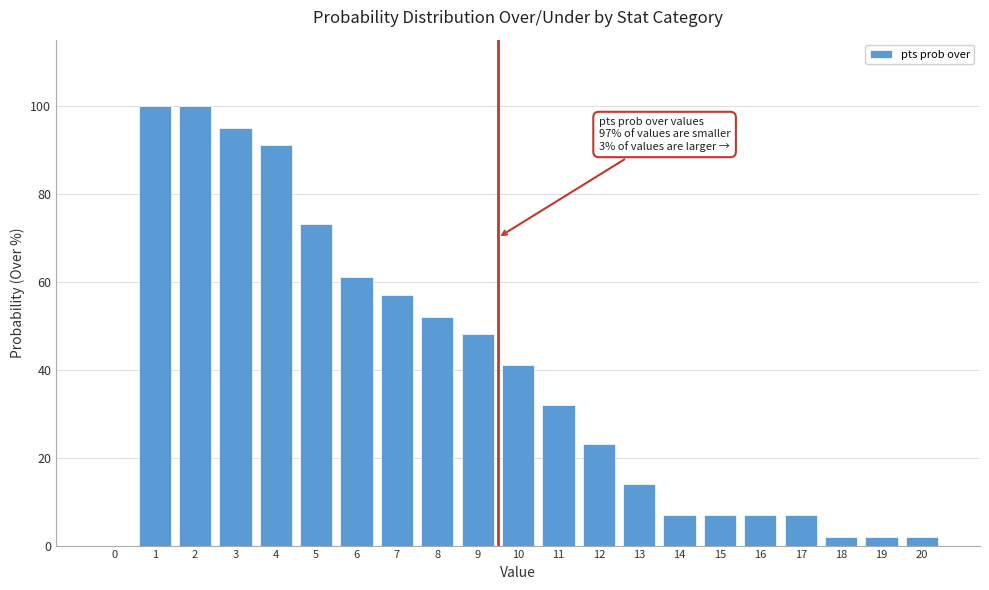

Reading right to left, list all the values displayed in this chart.

20=2	19=2	18=2	17=7	16=7	15=7	14=7	13=14	12=23	11=32	10=41	9=48	8=52	7=57	6=61	5=73	4=91	3=95	2=100	1=100	0=0